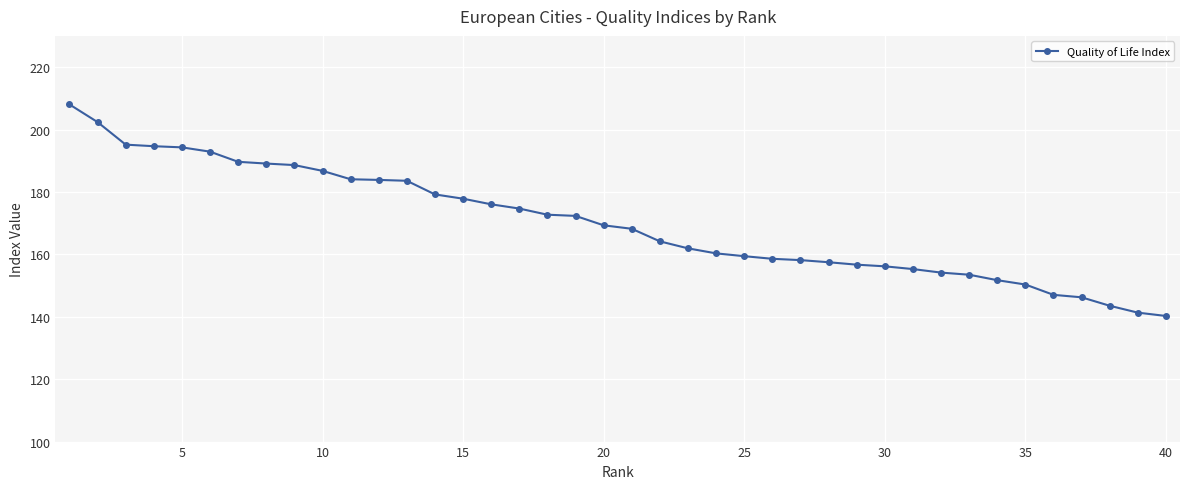

What is the value of the 11th point from the left?

184.1